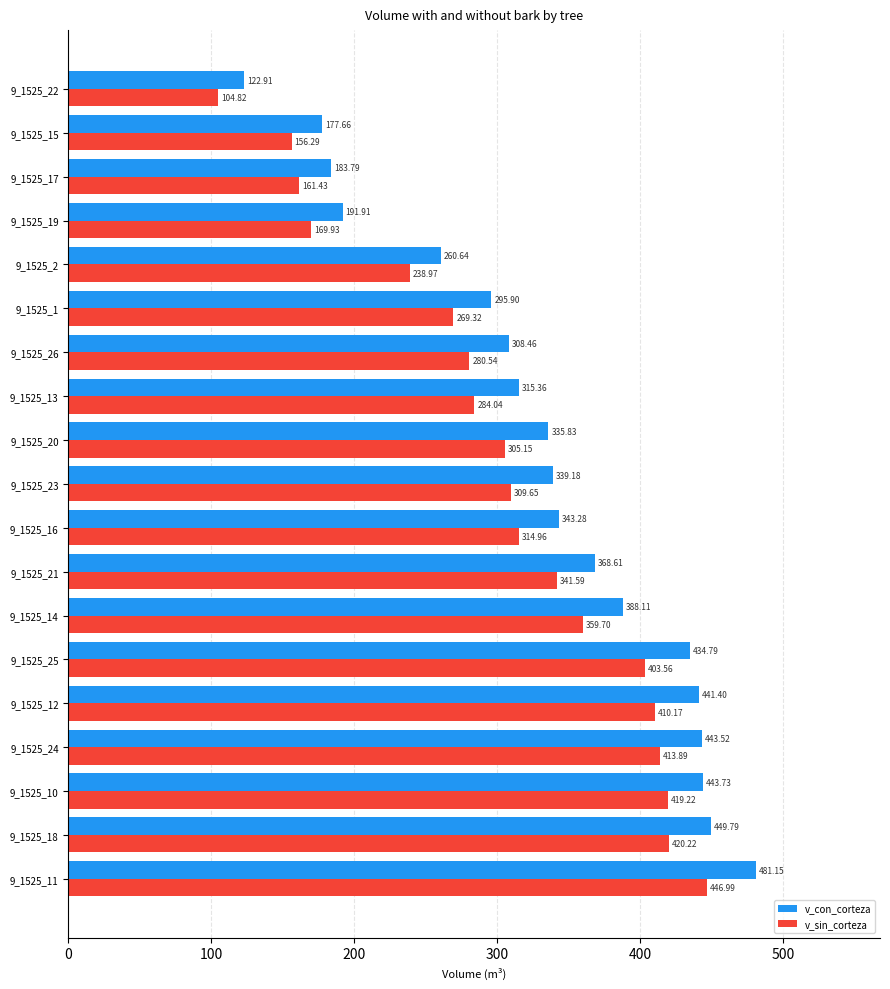

Which series has the largest total across all categories?

v_con_corteza